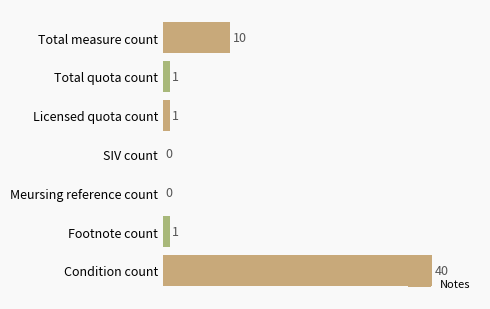

The value at Licensed quota count is 1. True or false?

True